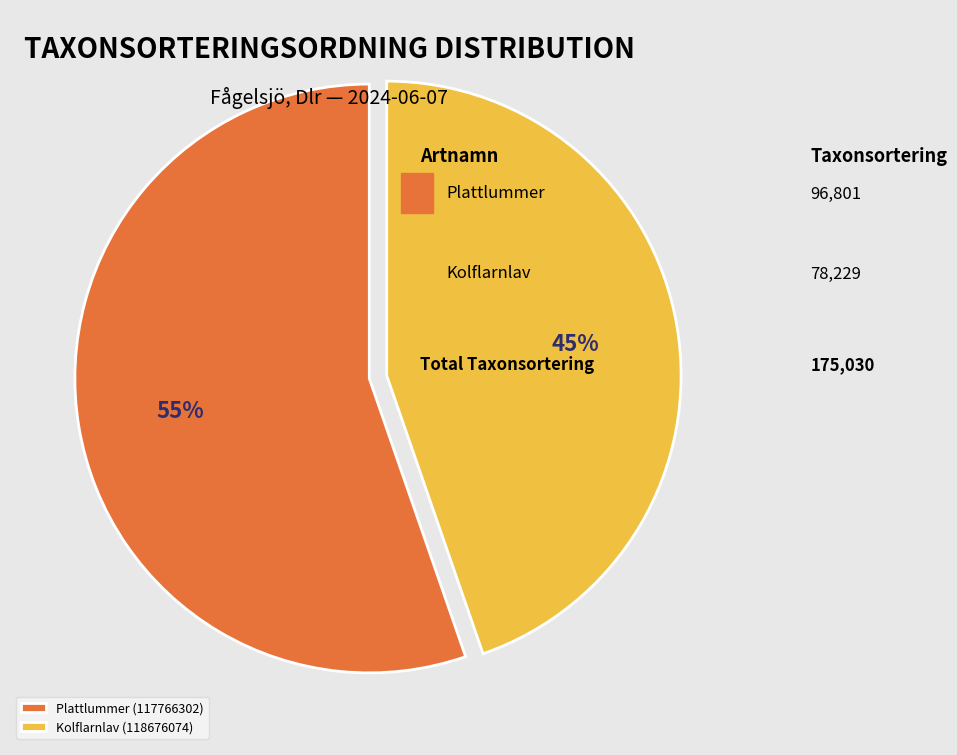

Combined, do Kolflarnlav (118676074) and Plattlummer (117766302) account for over 50%?

Yes